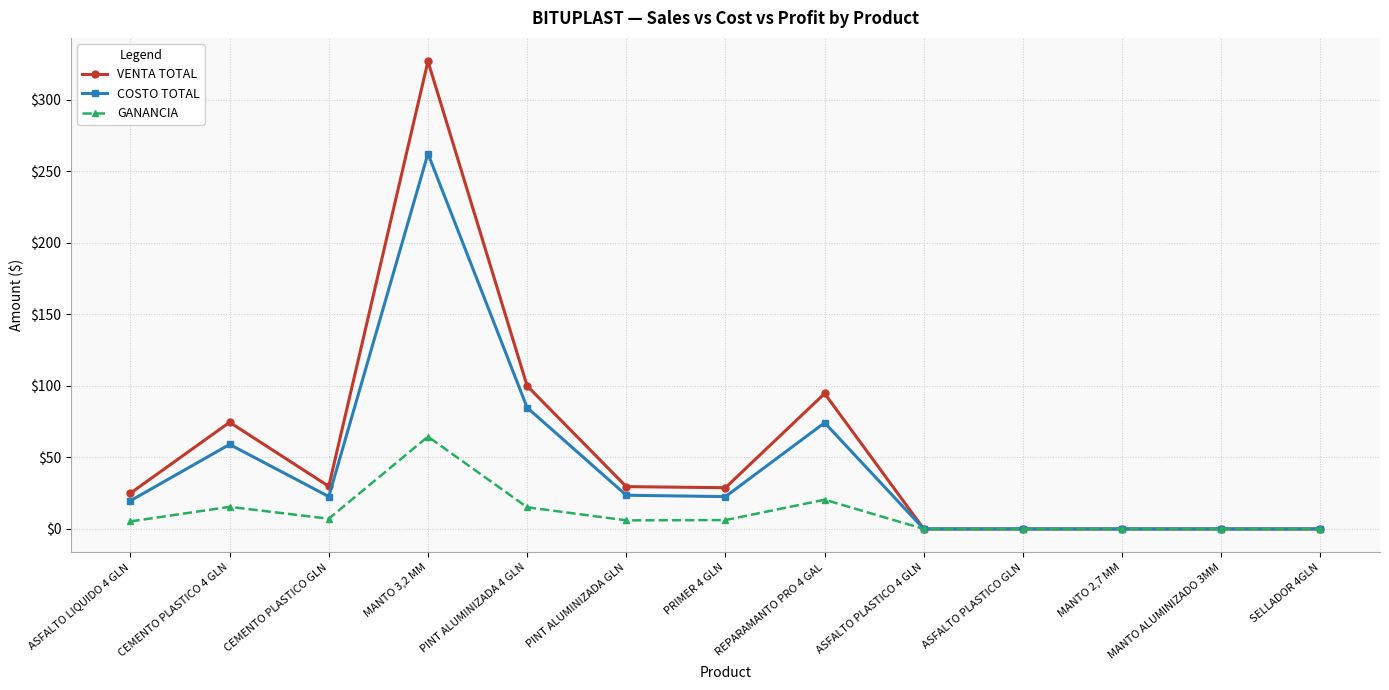

At which category does COSTO TOTAL reach its first local peak?

CEMENTO PLASTICO 4 GLN